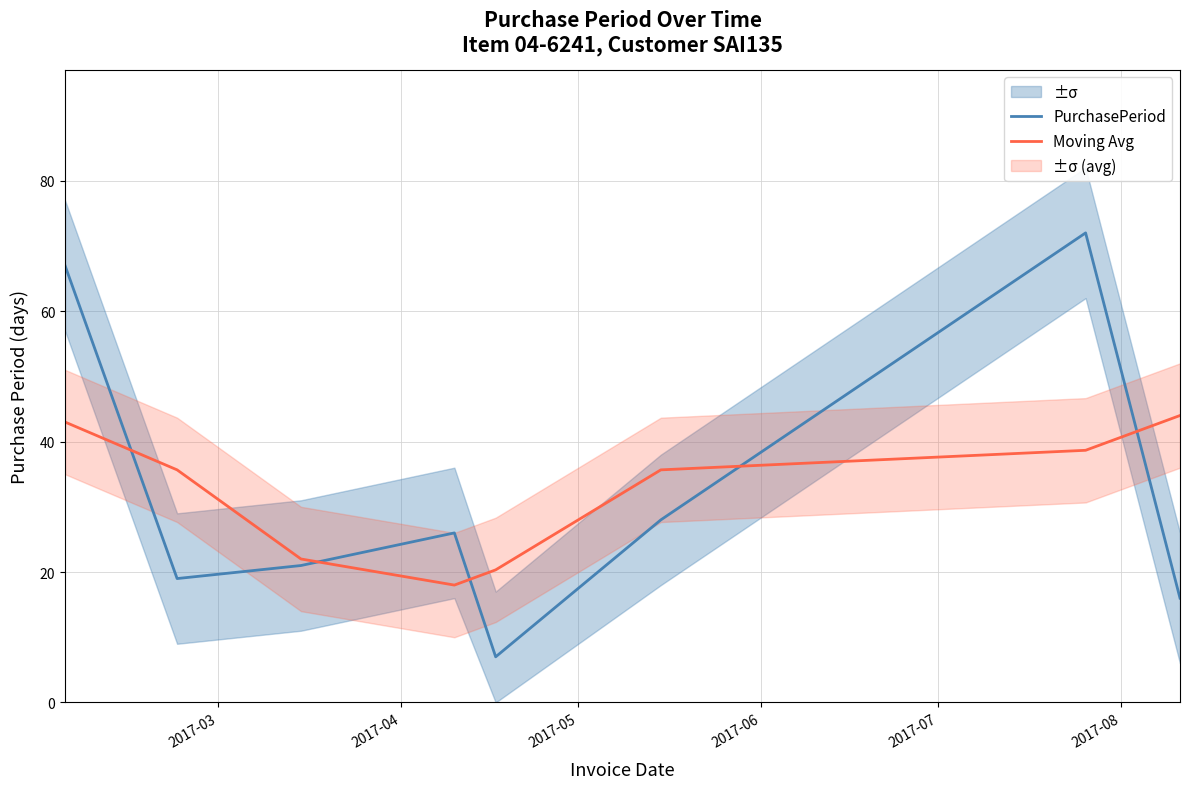

True or false: Moving Avg and PurchasePeriod intersect in this chart.

True